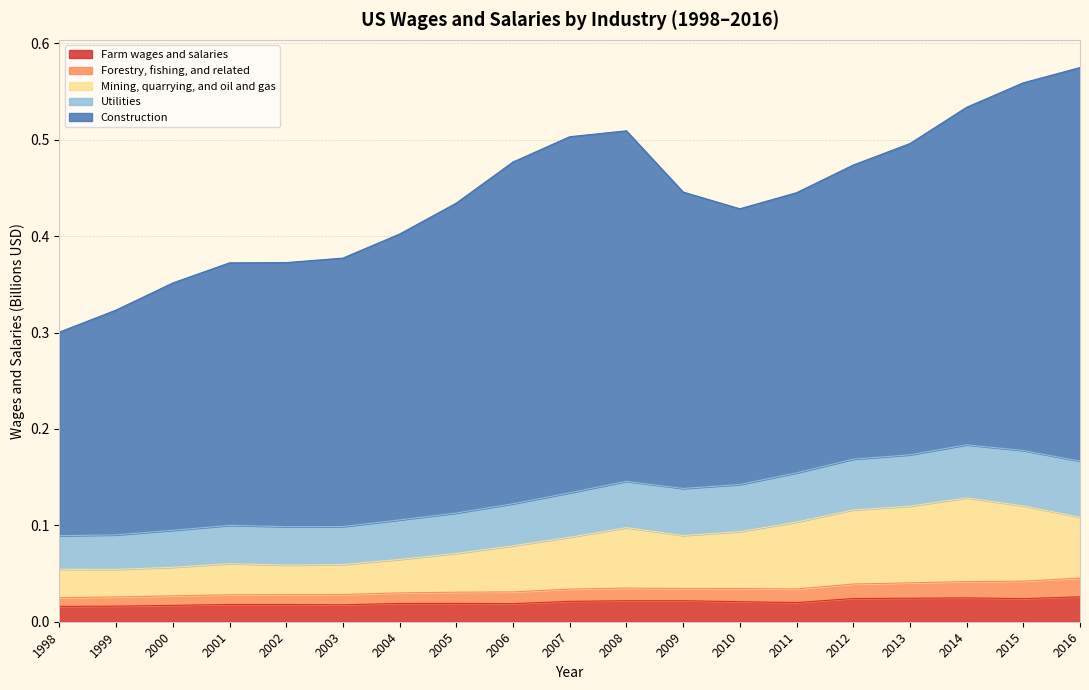

True or false: Forestry, fishing, and related and Farm wages and salaries intersect in this chart.

False